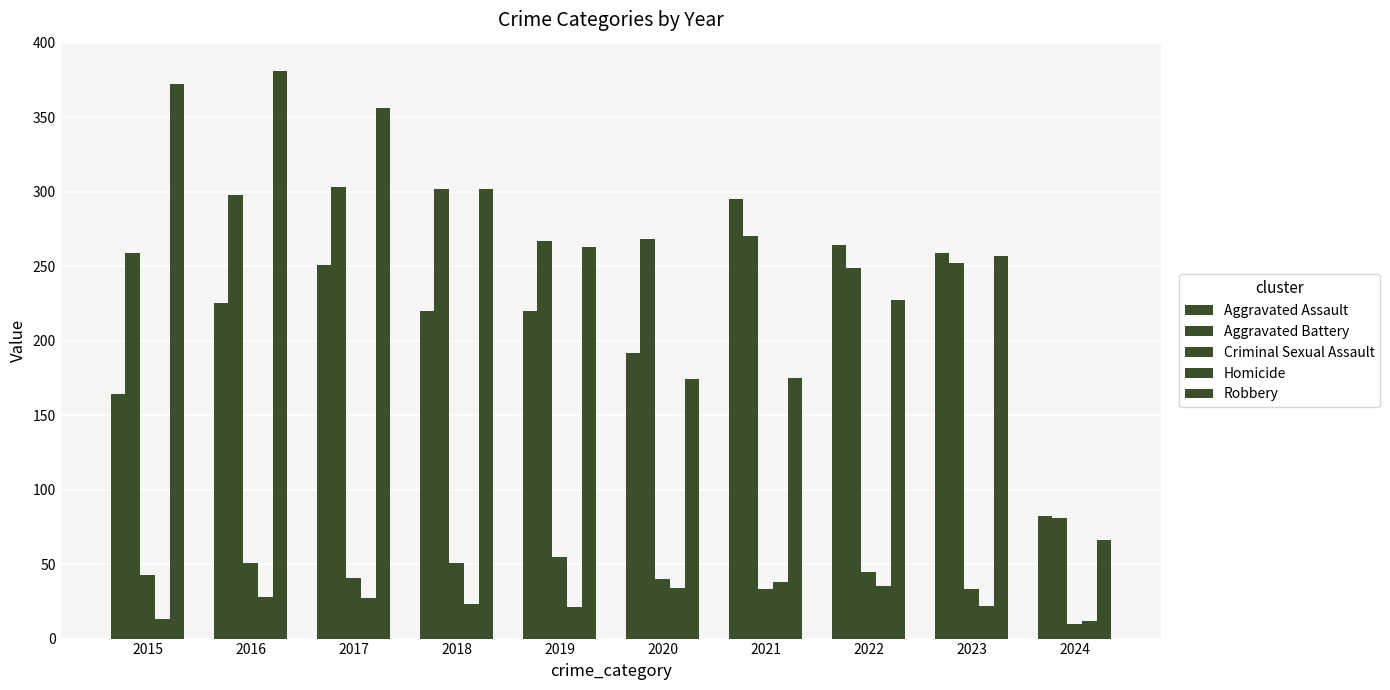

Are the bars horizontal?

No